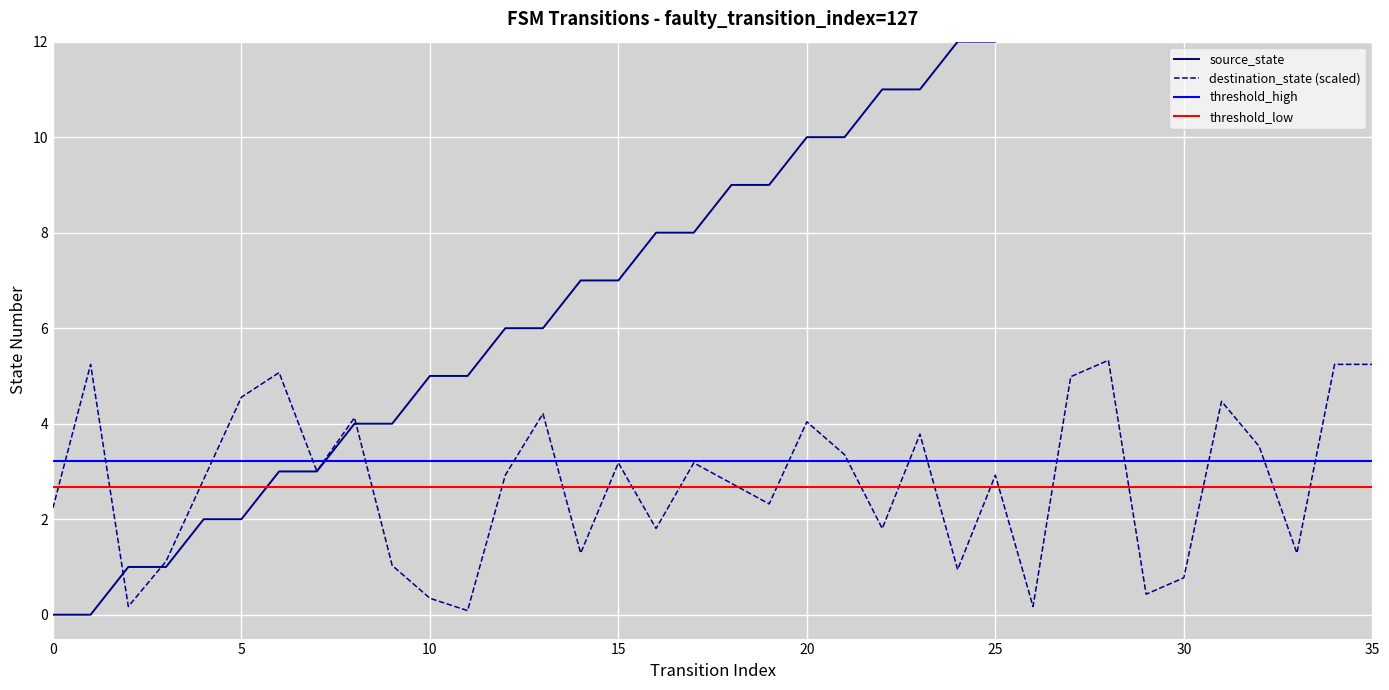

True or false: destination_state has more than 2 points higher than both neighbors.

True